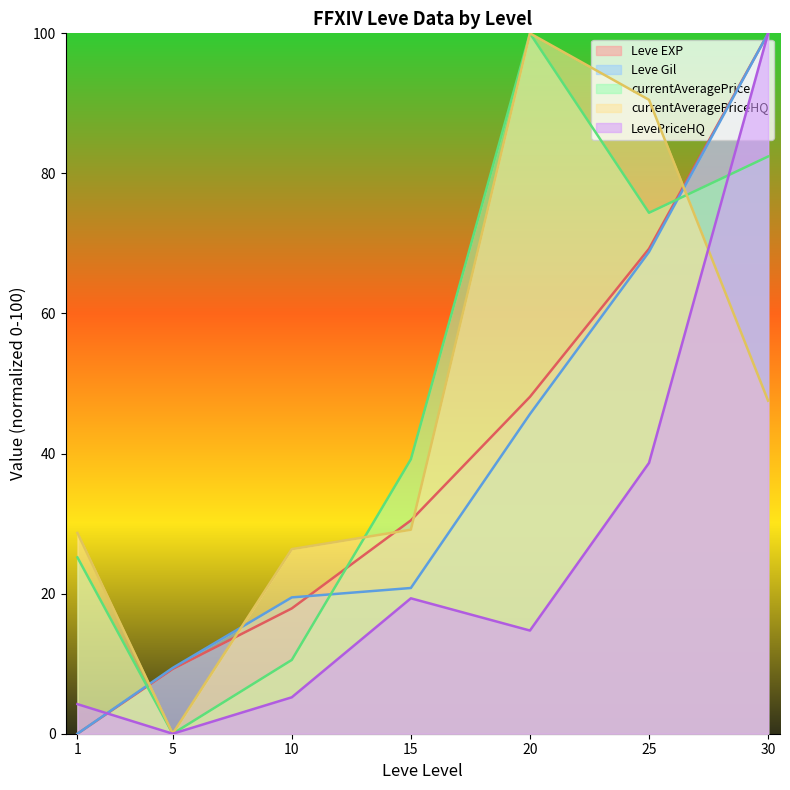

Where is Leve Gil nearest to the value 50?

20